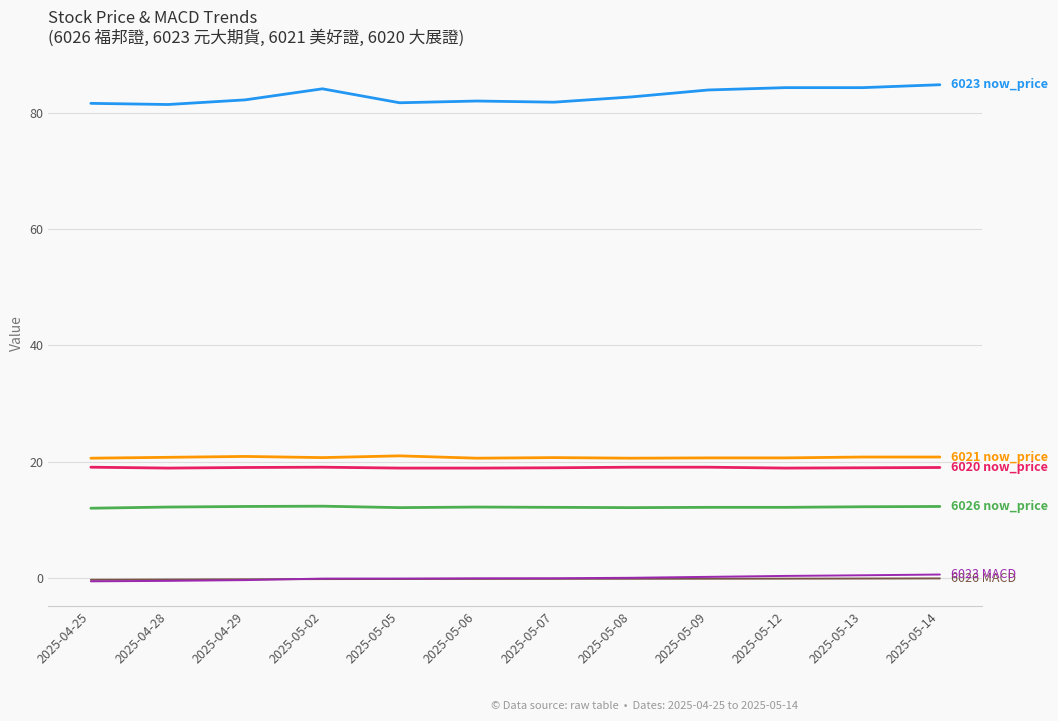

What is the greatest value displayed?

84.8